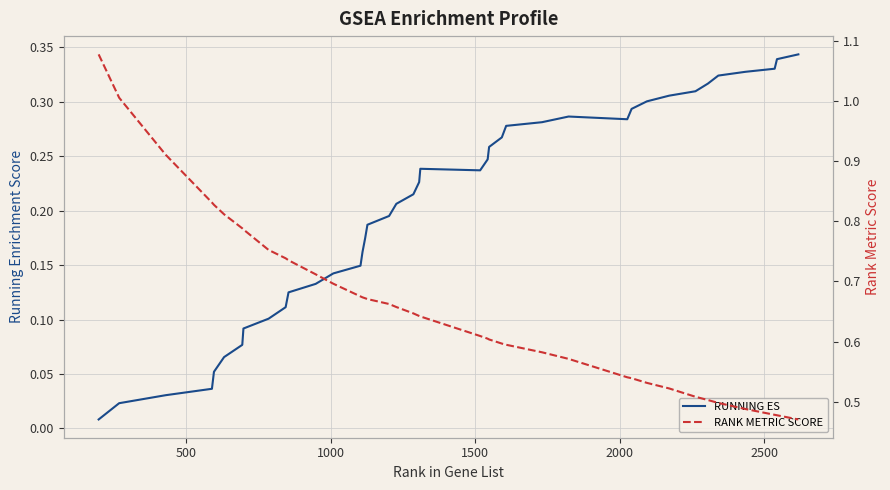

True or false: RANK METRIC SCORE and RUNNING ES cross at least once.

False